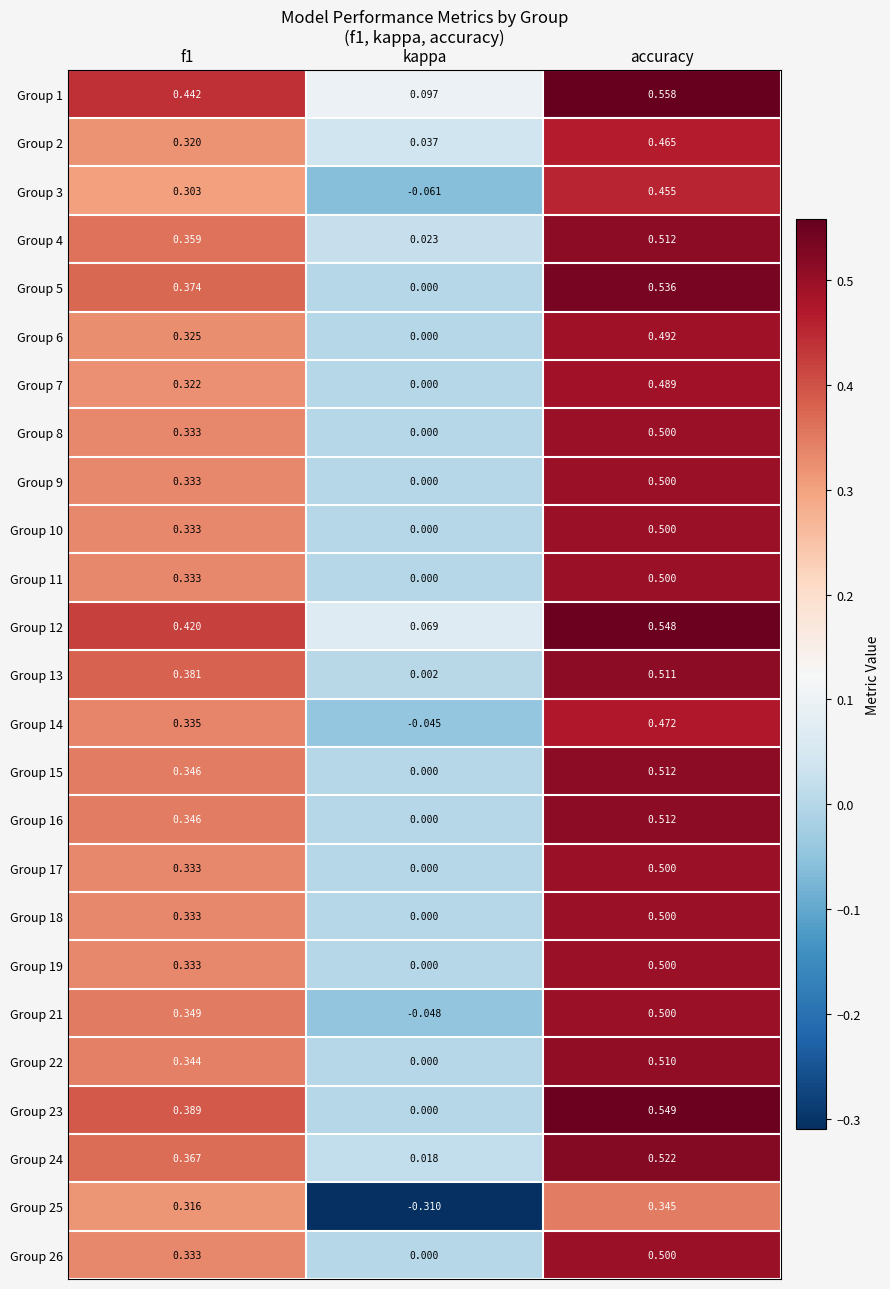

Is the value of Group 22 at f1 greater than the value of Group 13 at kappa?

Yes